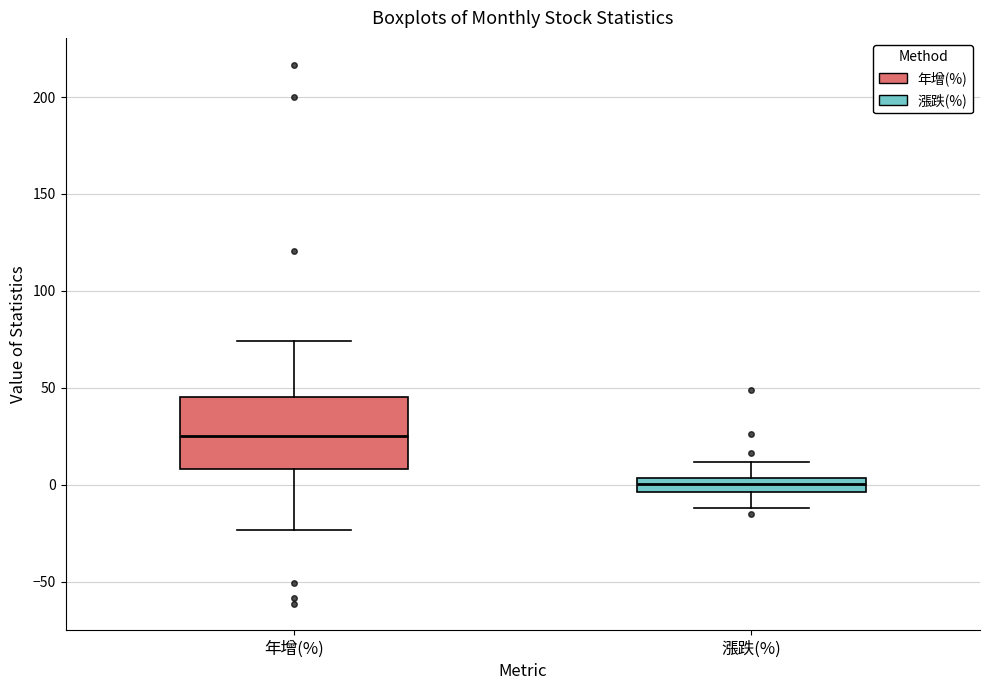

Which box has the highest median line?

年增(%)